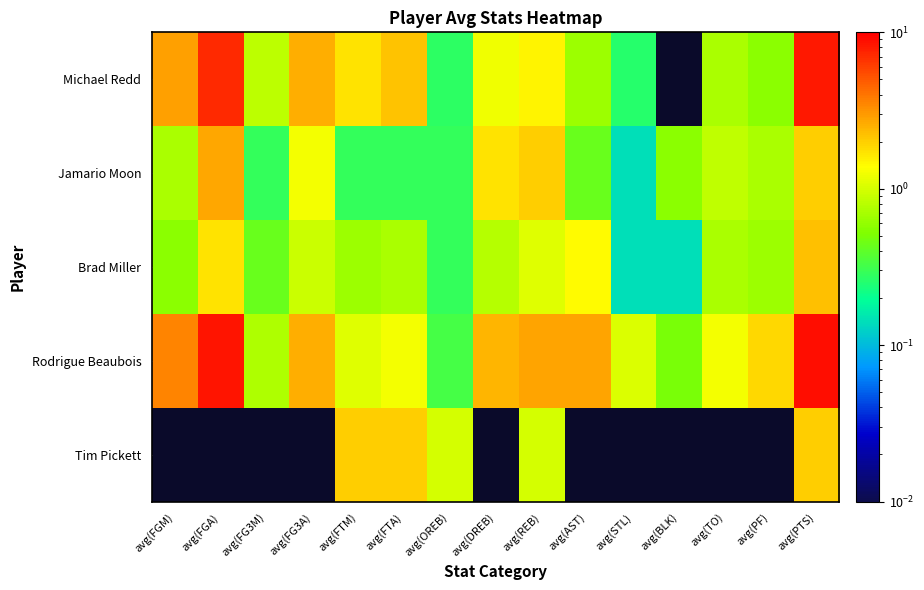

What is the spread (max minus min) of values at avg(BLK)?

0.6